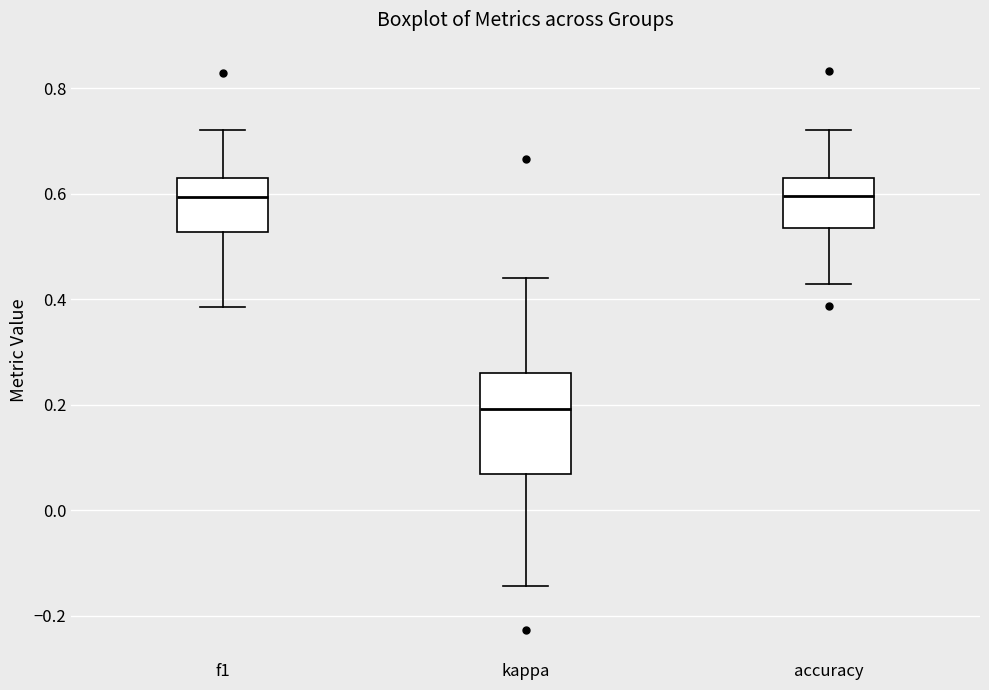

Reading left to right, read every box against the y-axis: the position of its median line, the range the box covers, and the ends of its whiskers. The values are not printed on the chart, so give them approximately, as read against the axis.

f1: median 0.60, box 0.52 to 0.64, whiskers 0.38 to 0.72
kappa: median 0.20, box 0.06 to 0.26, whiskers -0.14 to 0.44
accuracy: median 0.60, box 0.54 to 0.64, whiskers 0.42 to 0.72